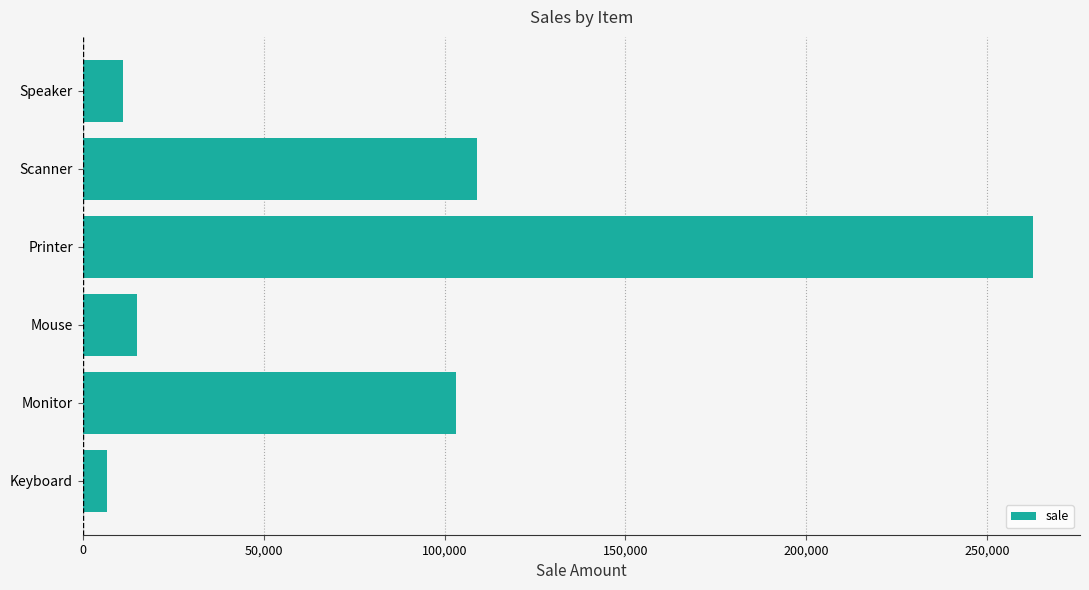

Count the number of data series in this chart.

1